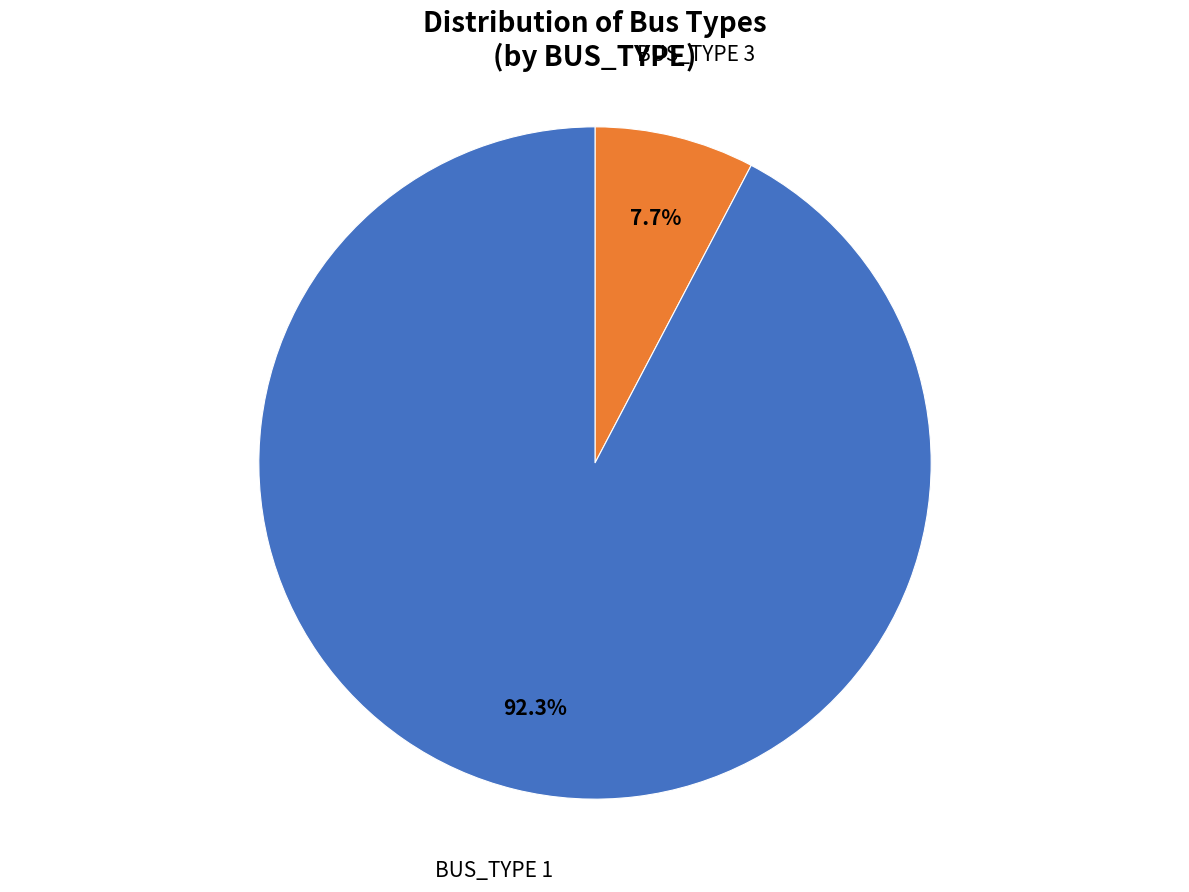

Does any single category account for the majority?

Yes